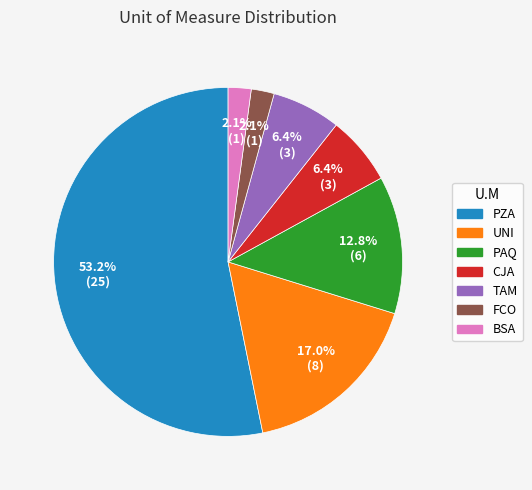

The UNI slice represents 28% of the pie. True or false?

False